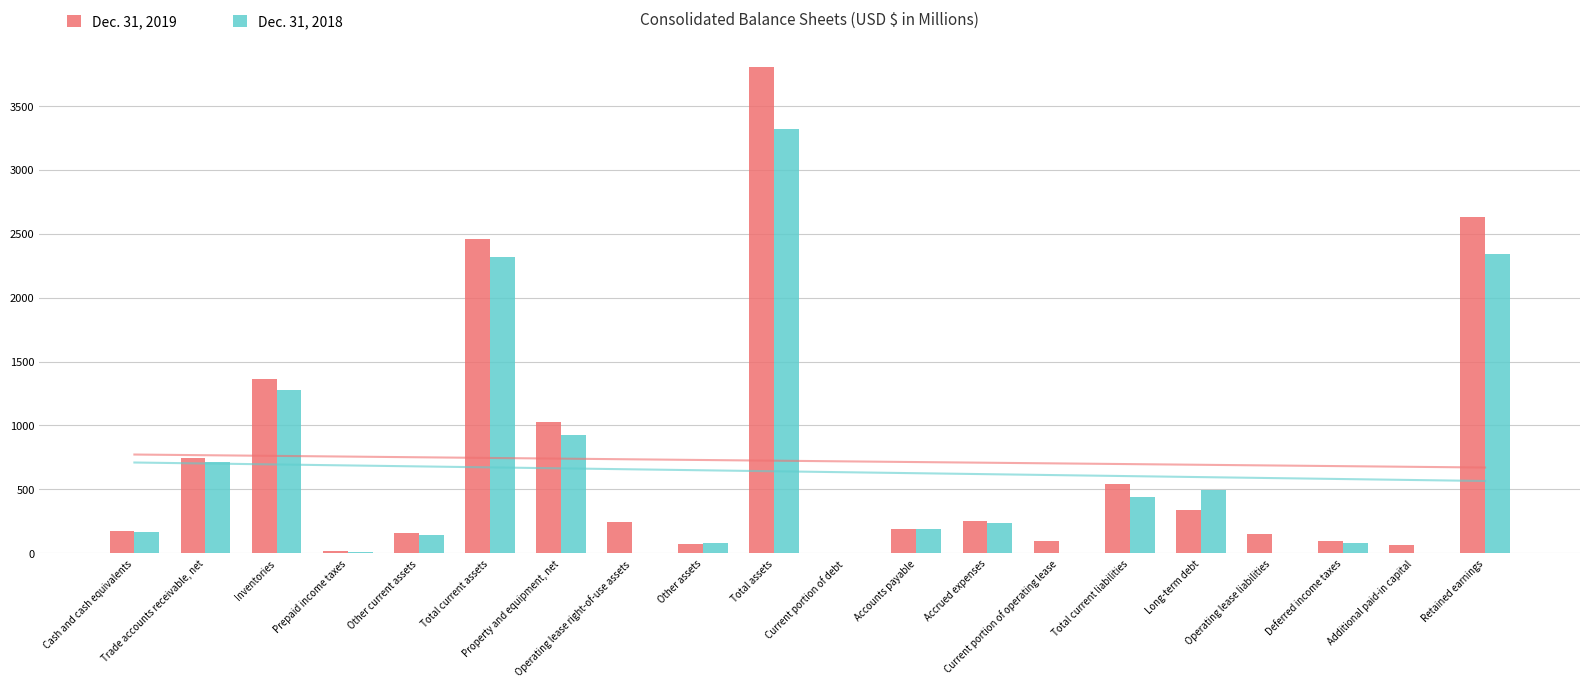

At which label does Dec. 31, 2019 reach its minimum?

Current portion of debt